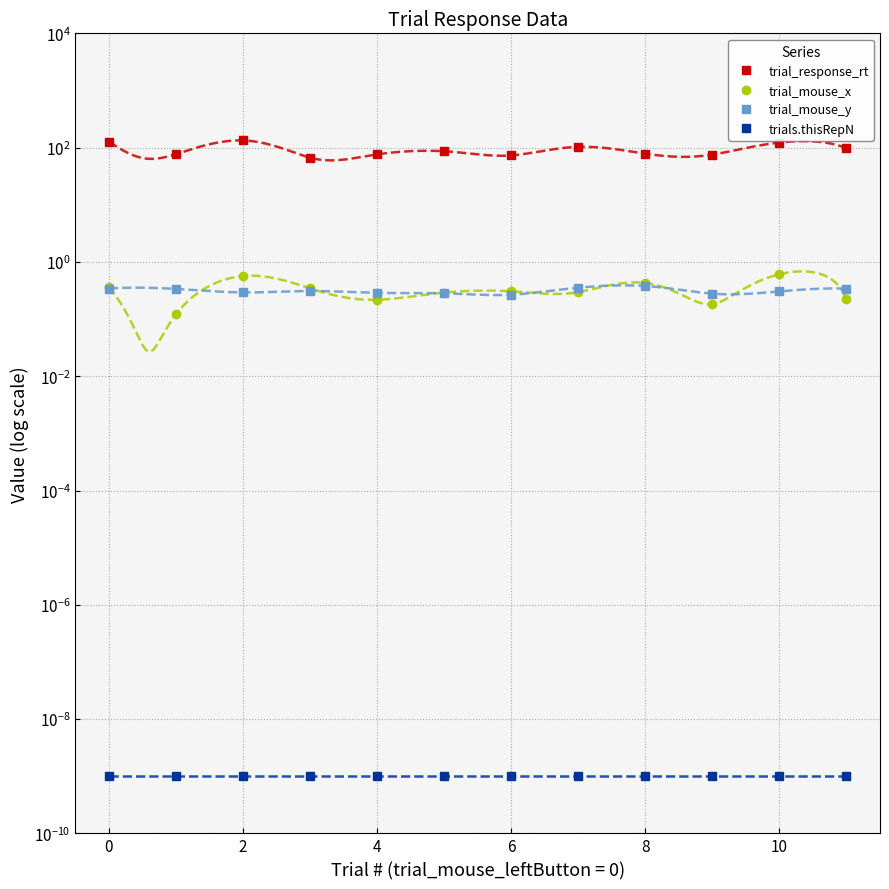

How many lines are shown in the chart?

4